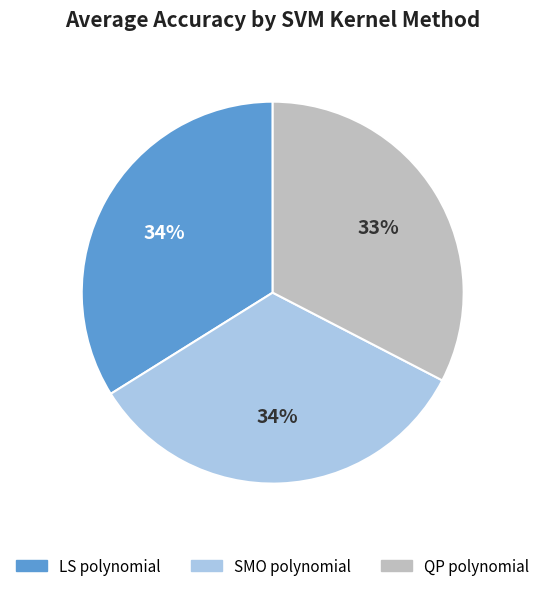

What percentage is the LS polynomial slice, to the nearest percent?

34%